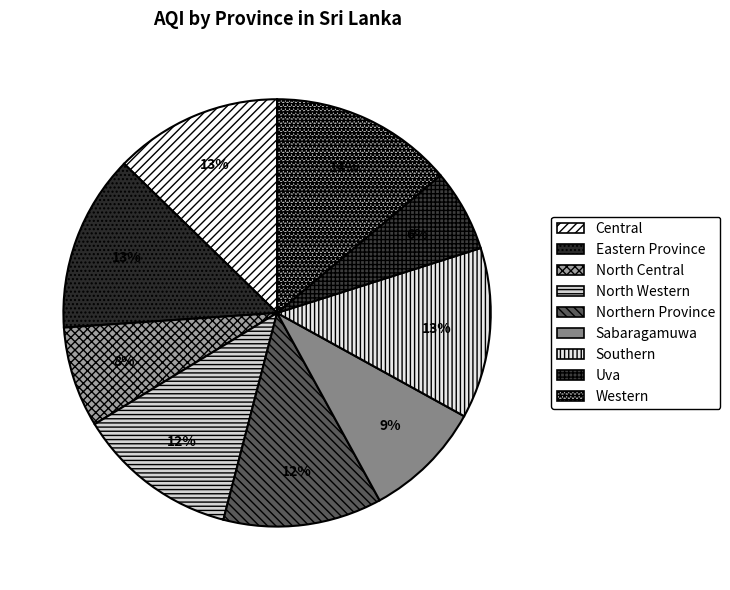

What is the smallest slice in the pie chart?

Uva